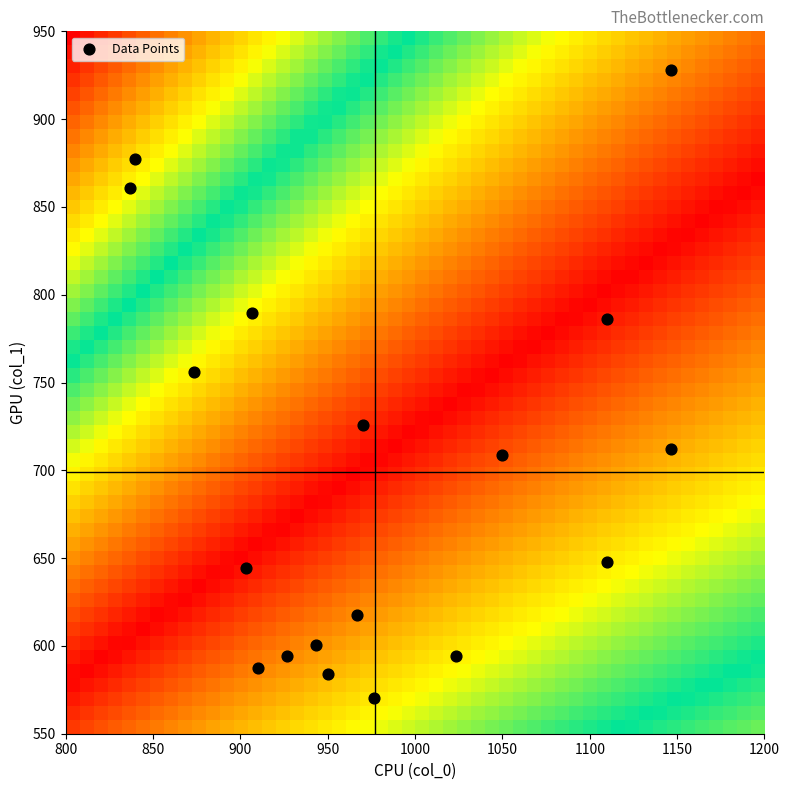

What is the range of X values (max minus min)?

310.0